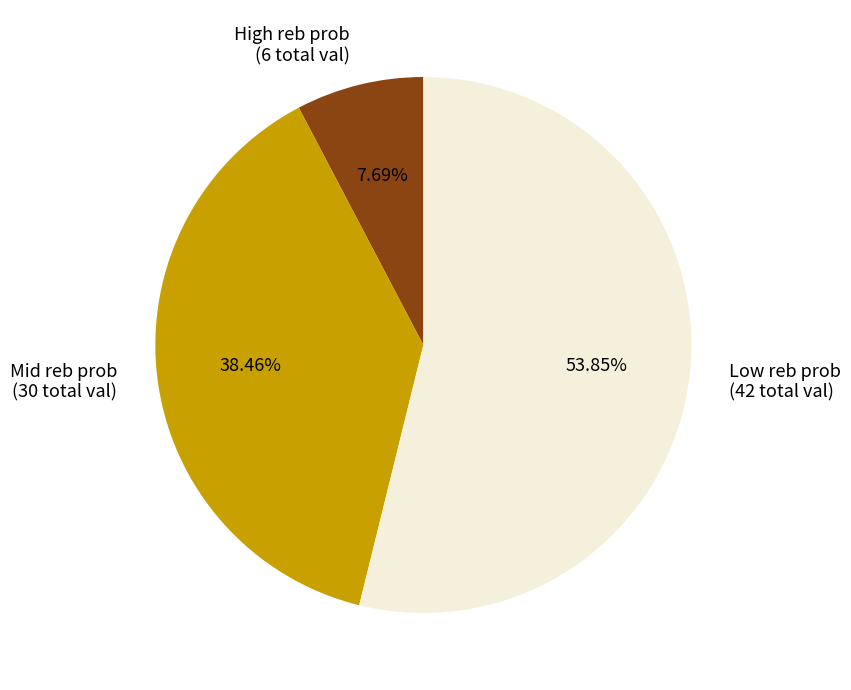

Rank the categories by value from highest to lowest.

Low reb prob (42 total val), Mid reb prob (30 total val), High reb prob (6 total val)